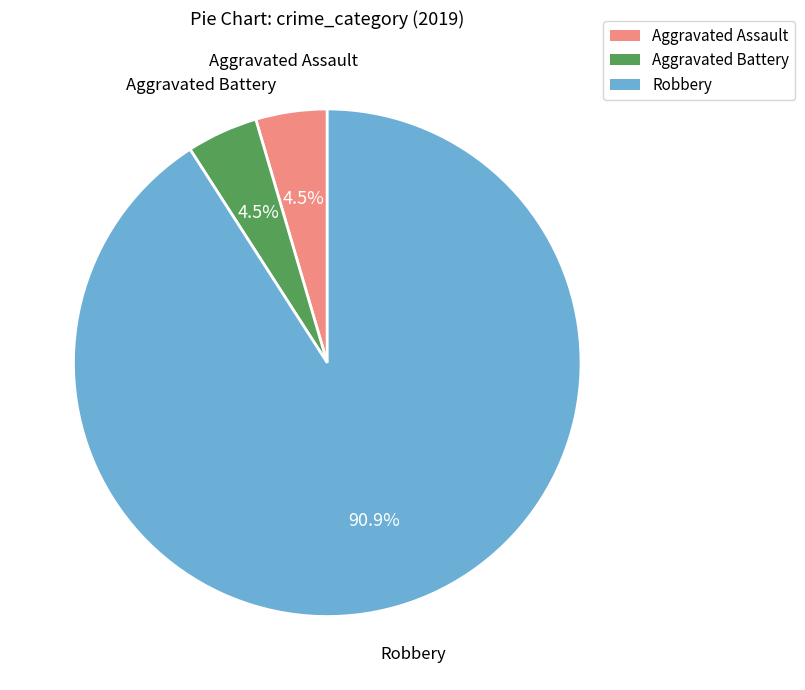

Is the sum of Aggravated Battery and Robbery greater than half?

Yes